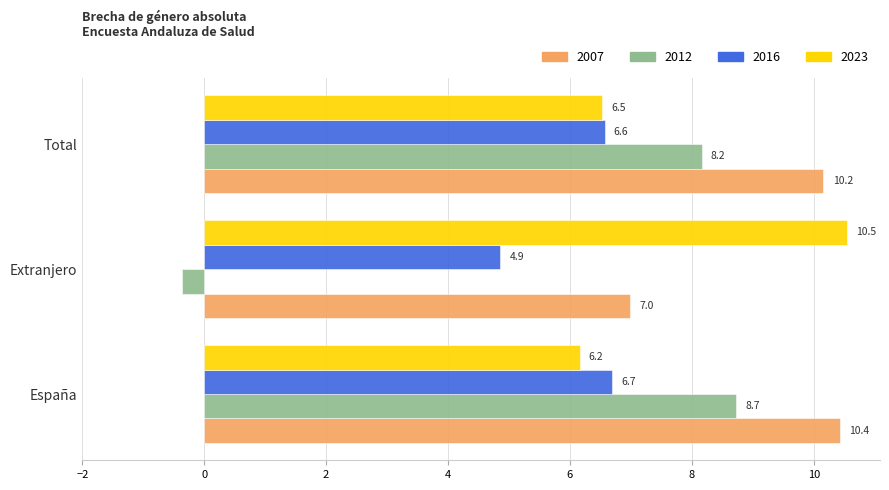

What is the greatest value displayed?

10.5